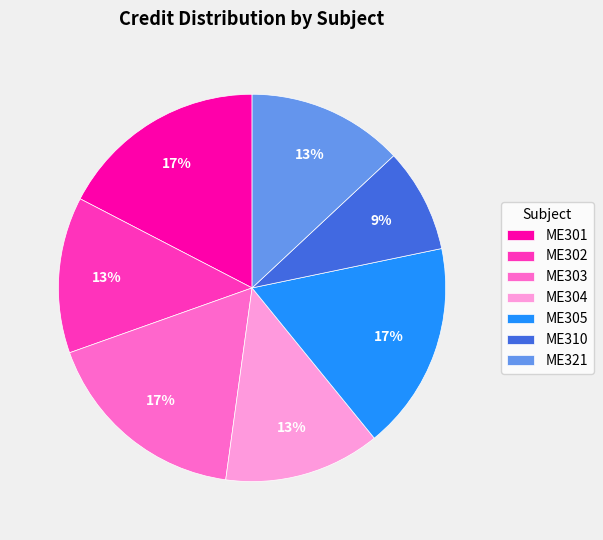

What is the ratio of the value at ME304 to the value at ME303?

0.8